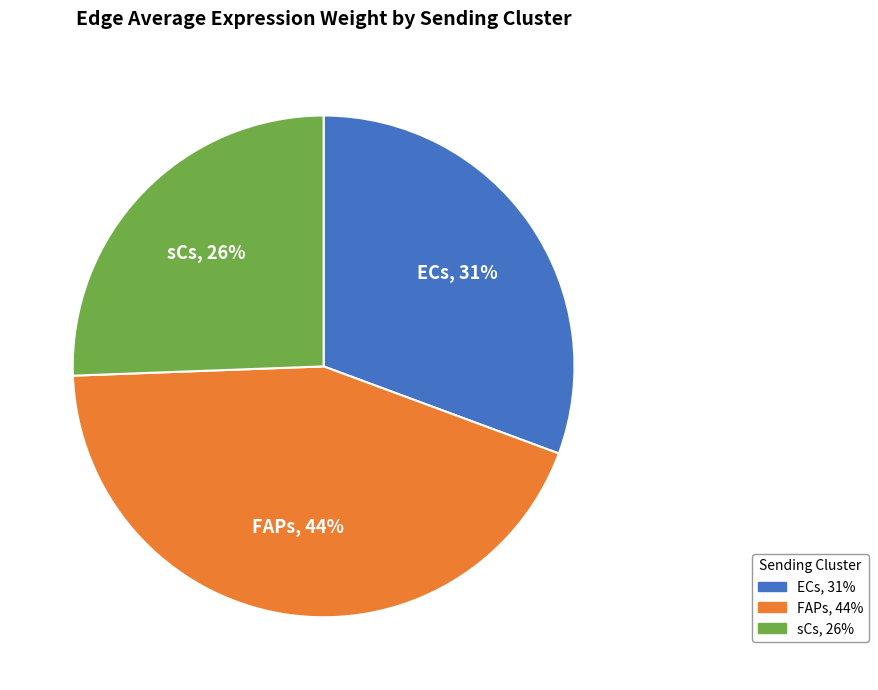

Approximately how many times larger is the value at ECs compared to sCs?

1.2